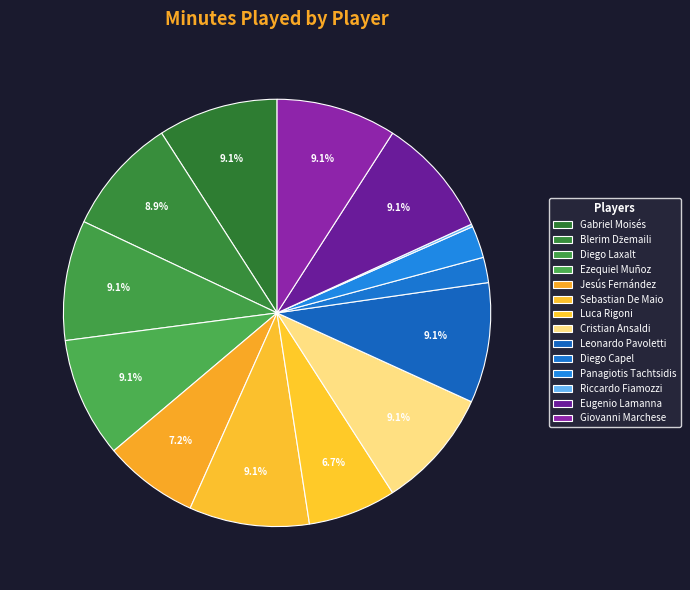

Between Leonardo Pavoletti and Jesús Fernández, which is larger?

Leonardo Pavoletti